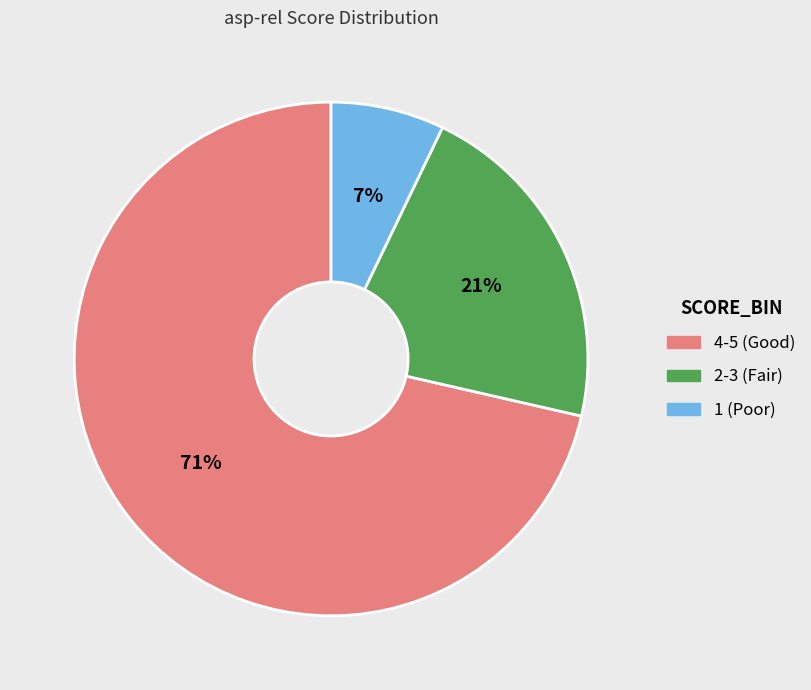

To the nearest percent, what is the average slice percentage?

33%